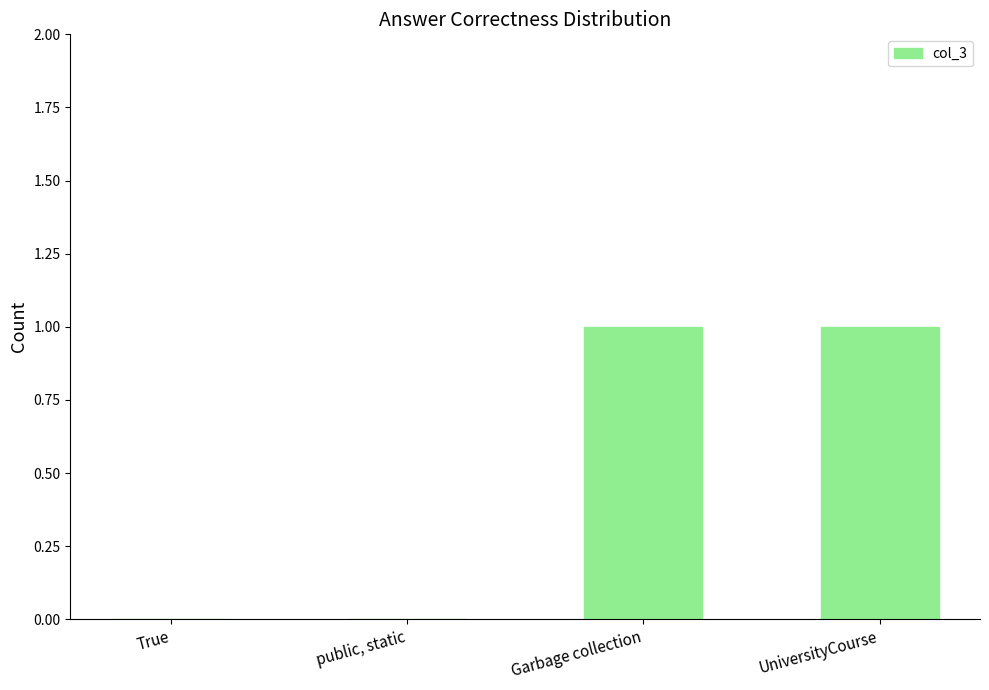

True or false: the data shows 1 at Garbage collection.

True